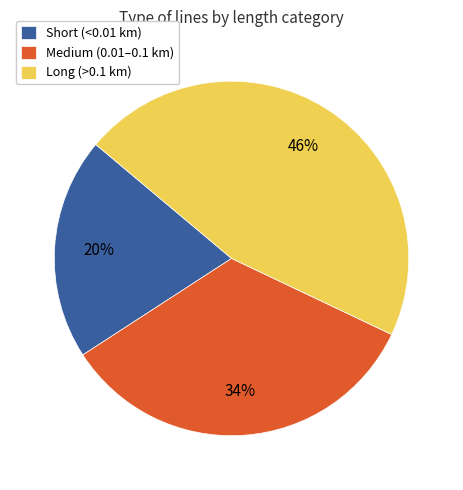

To the nearest percent, what is the difference between the largest and smallest slice percentages?

26%